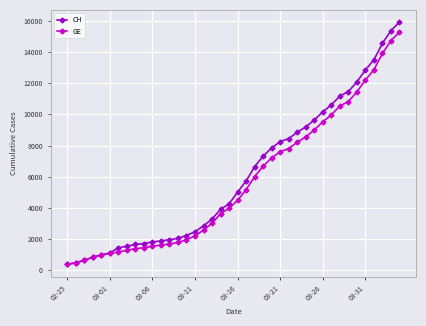

Which series has the largest total across all categories?

CH